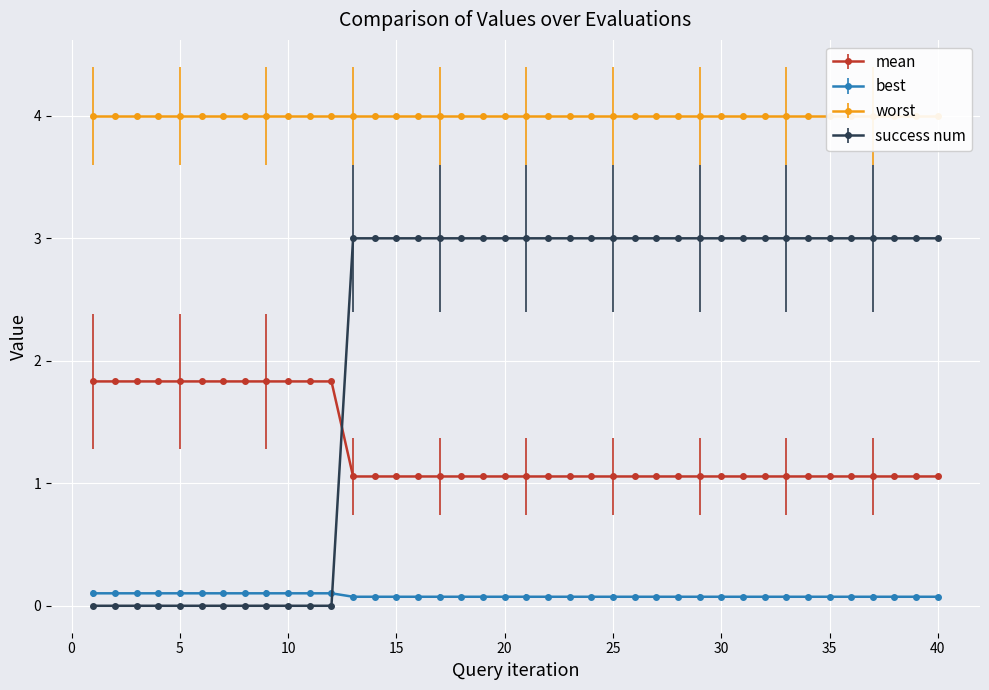

True or false: mean and best intersect in this chart.

False